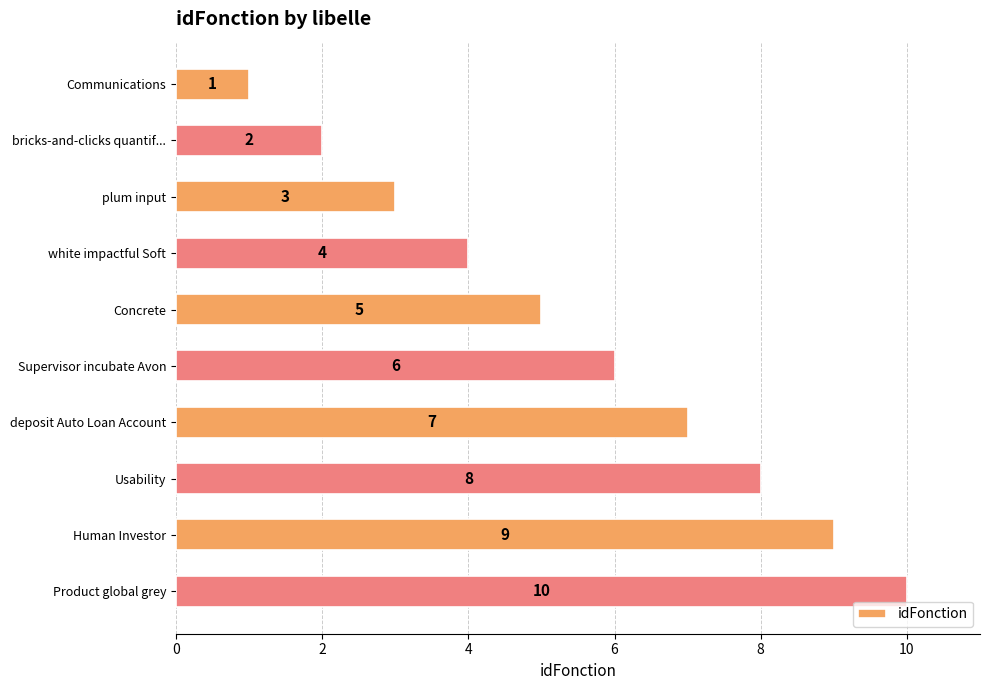

Which has a higher value, white impactful Soft or Human Investor?

Human Investor